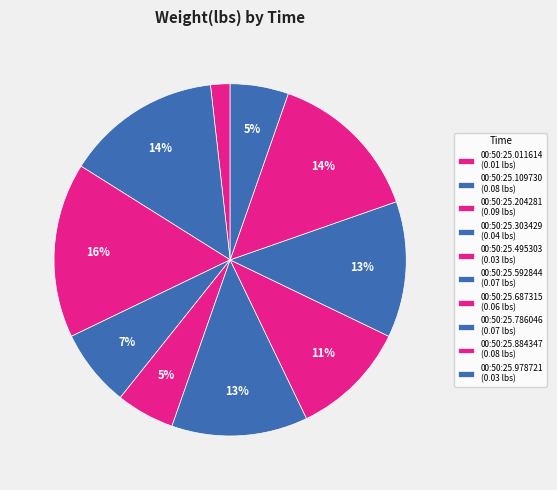

To the nearest percent, what portion does 00:50:25.687315 represent?

11%